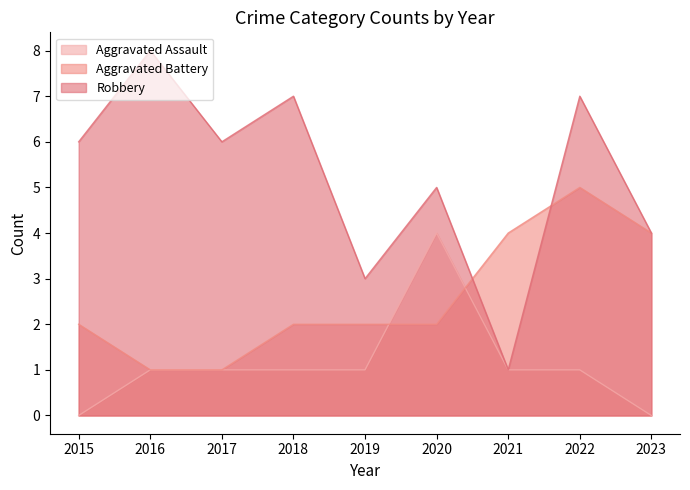

Which series has the widest spread of values?

Robbery